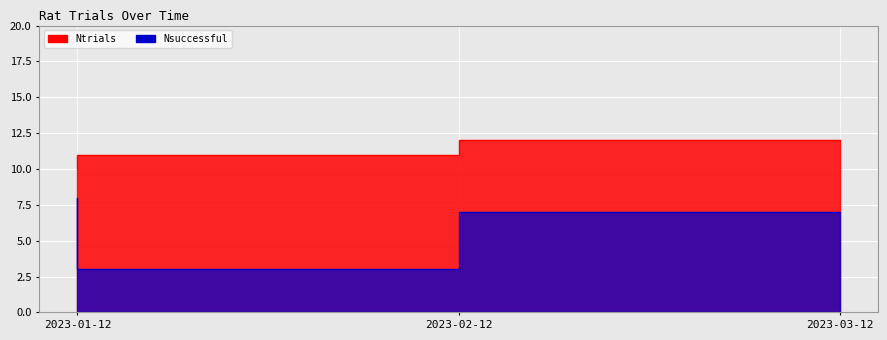

Rank the categories by Nsuccessful value from highest to lowest.

2023-01-12, 2023-03-12, 2023-02-12